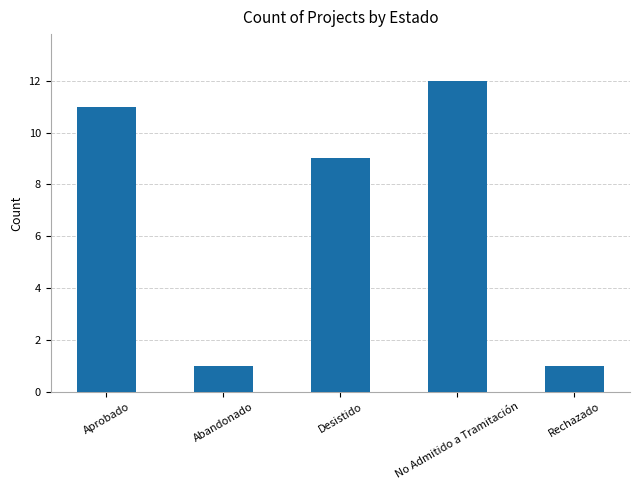

Count the number of data series in this chart.

1